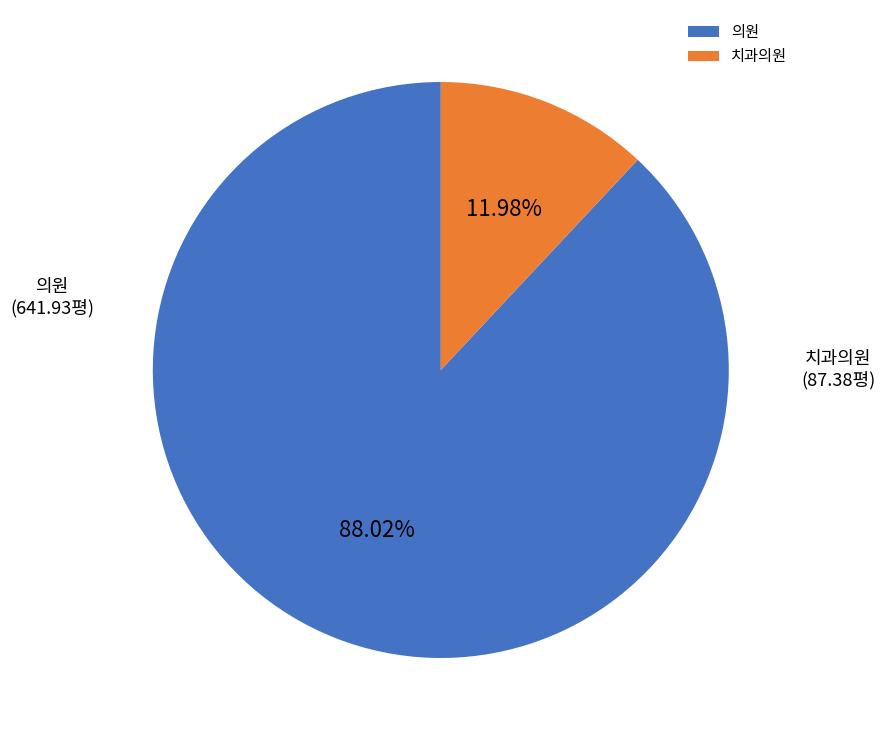

Rank the categories by value from lowest to highest.

치과의원, 의원